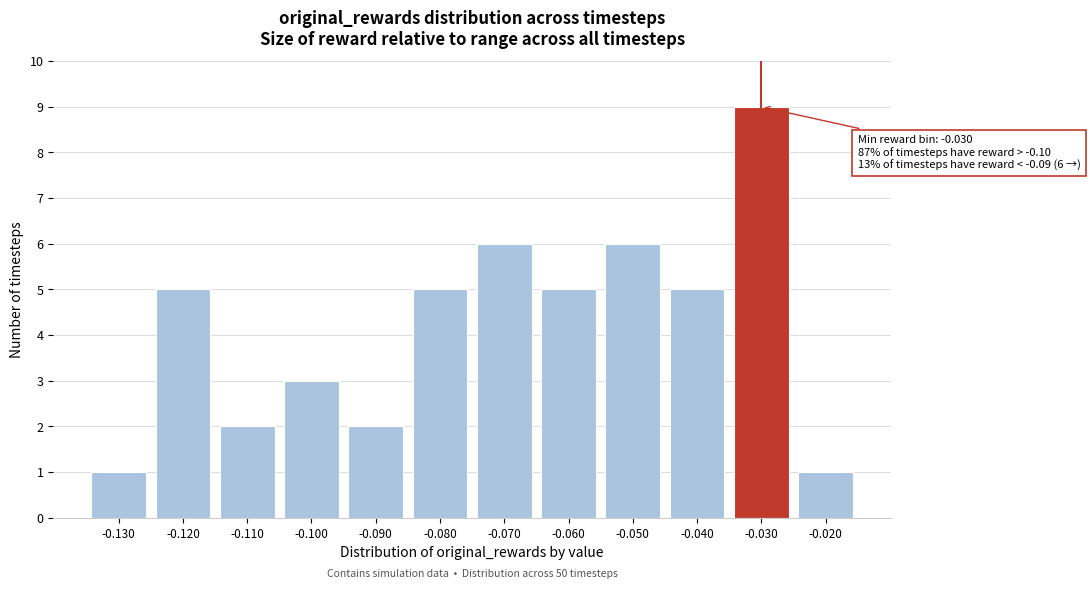

Reading left to right, transcribe all the data shown in this chart.

-0.130=1	-0.120=5	-0.110=2	-0.100=3	-0.090=2	-0.080=5	-0.070=6	-0.060=5	-0.050=6	-0.040=5	-0.030=9	-0.020=1